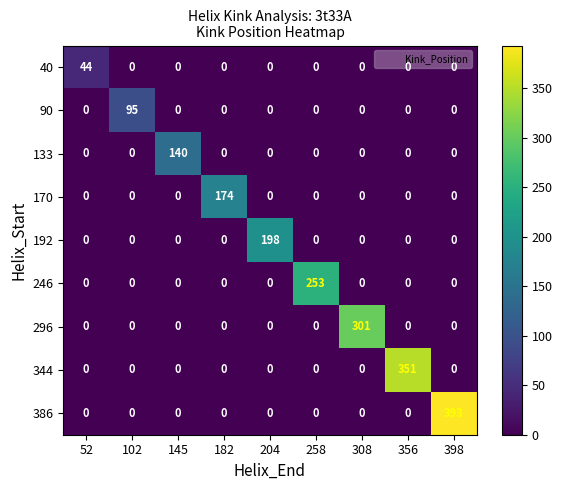

At how many categories does at least one series exceed 139?

7